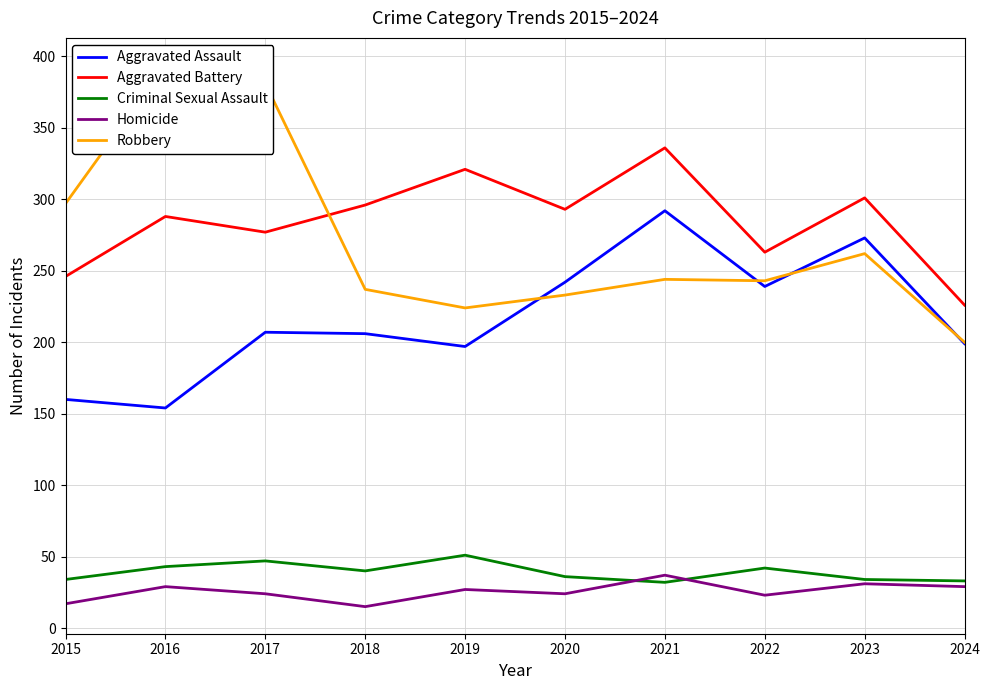

The value of Criminal Sexual Assault at 2019 is 51. True or false?

True